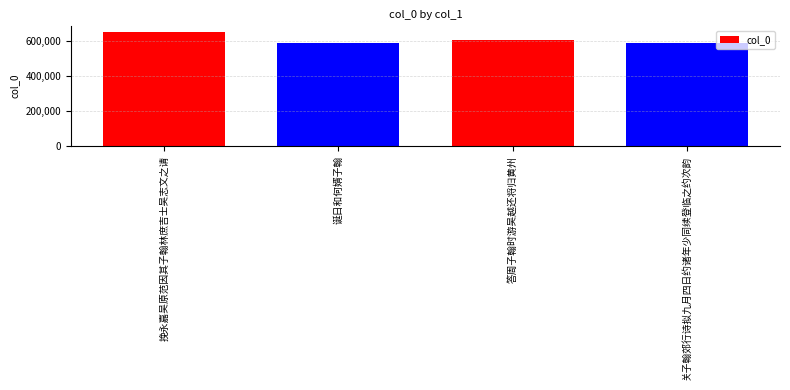

The value at 挽永嘉吴原范因其子翰林庶吉士吴志文之请 is 442441. True or false?

False